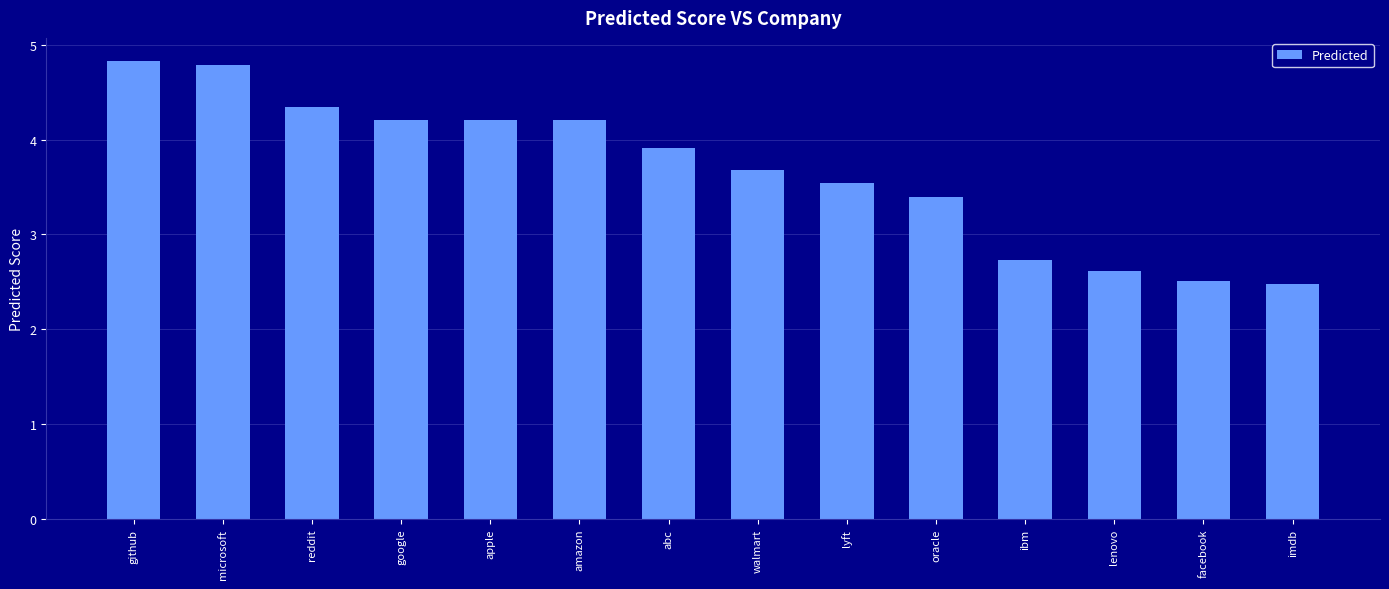

Is it true that the value at reddit is 0.9?

False